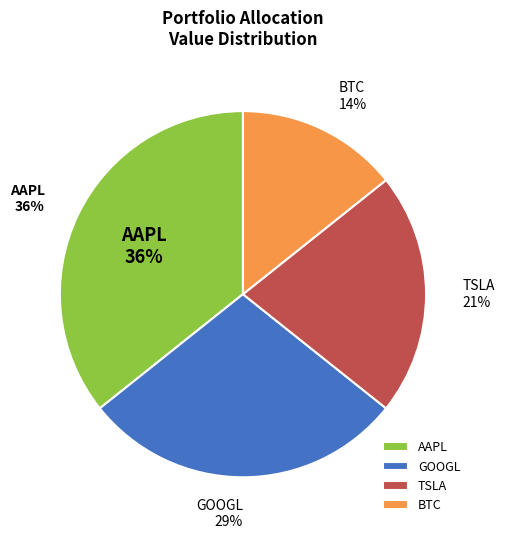

To the nearest percent, what is the average slice percentage?

25%